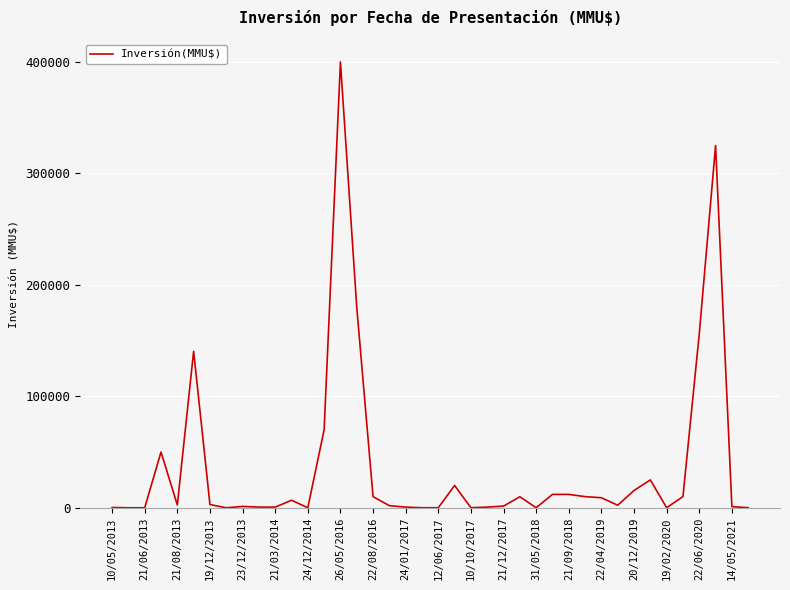

What is the greatest value displayed?

400000